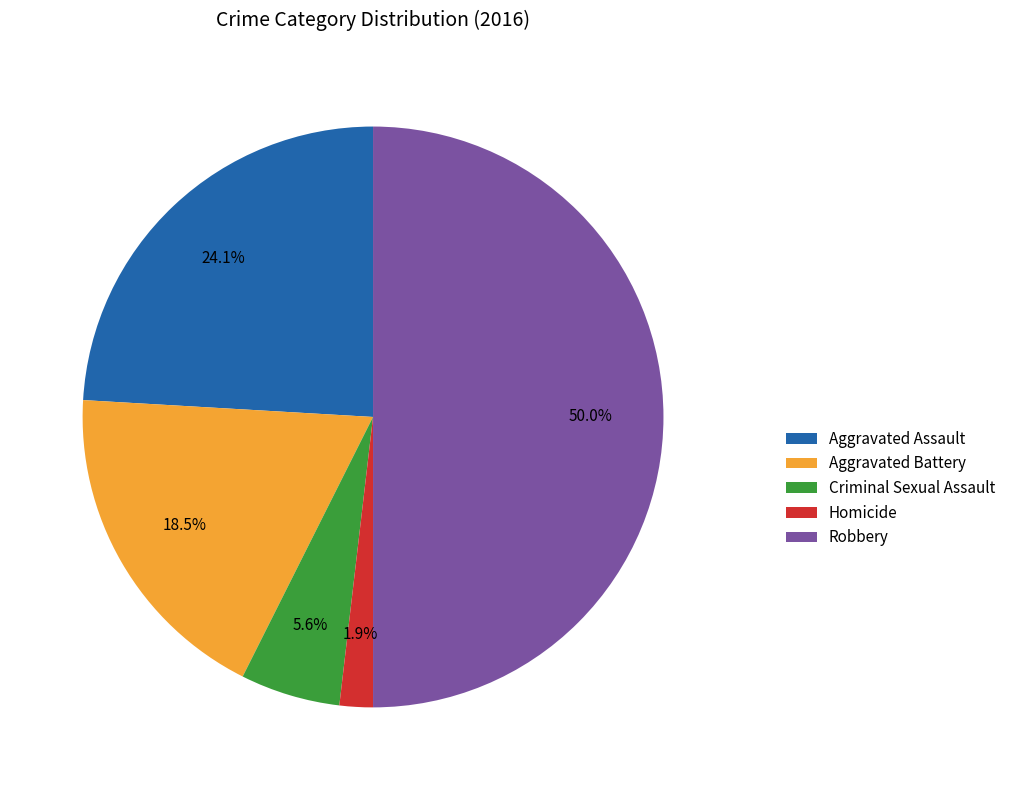

Is it true that Homicide is 2% of the pie?

True